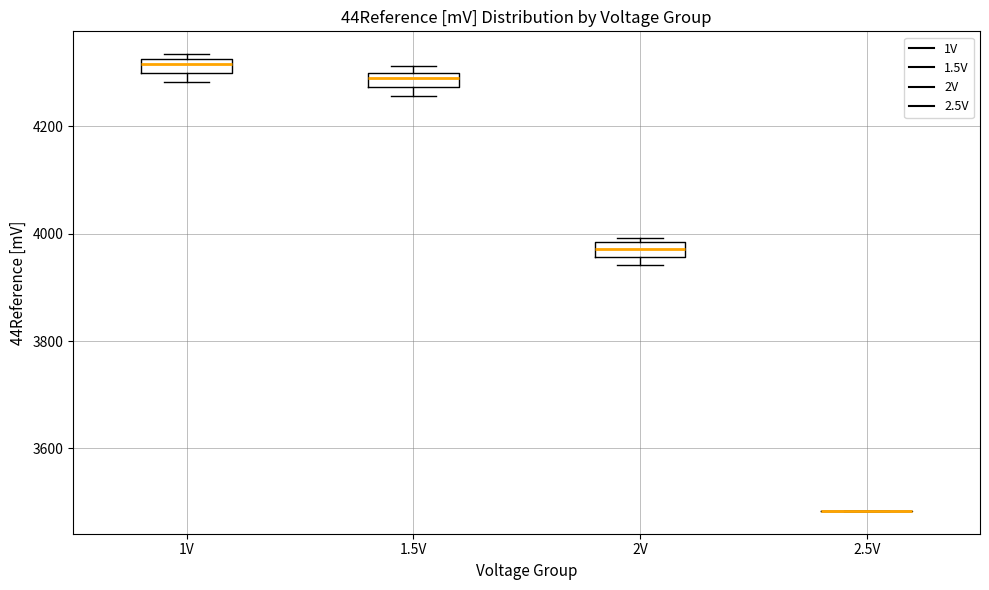

Where is the lower edge of the box for 1V on the y-axis? The values are not printed on the chart, so give them approximately, as read against the axis.

4300